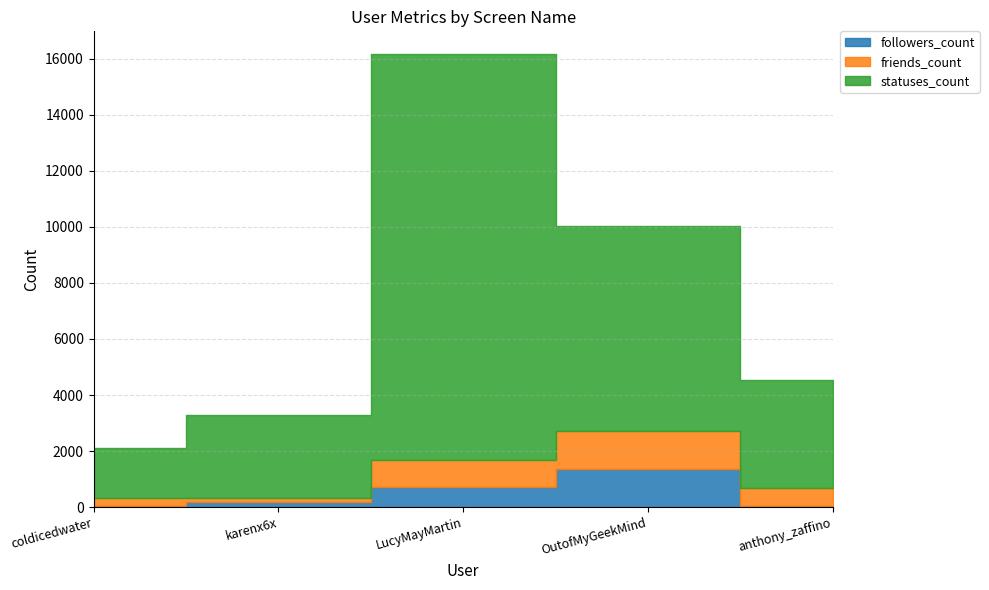

Where is followers_count nearest to the value 703?

LucyMayMartin